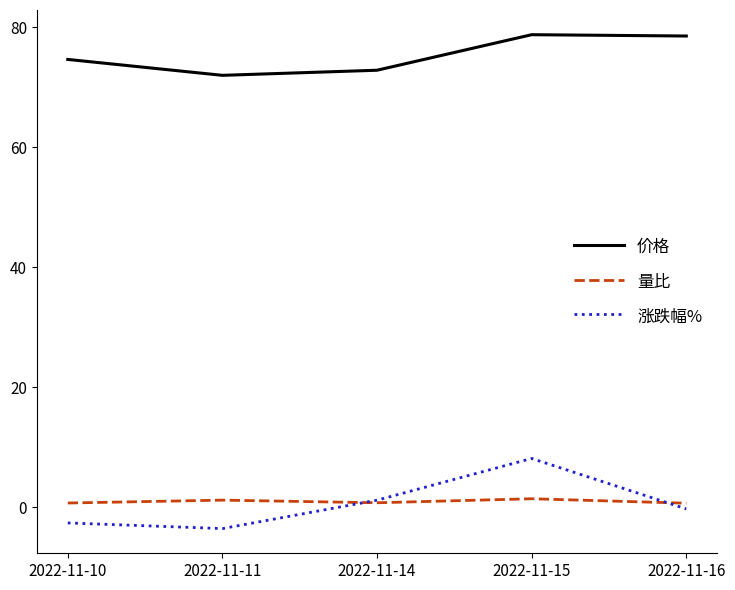

How many lines are shown in the chart?

3